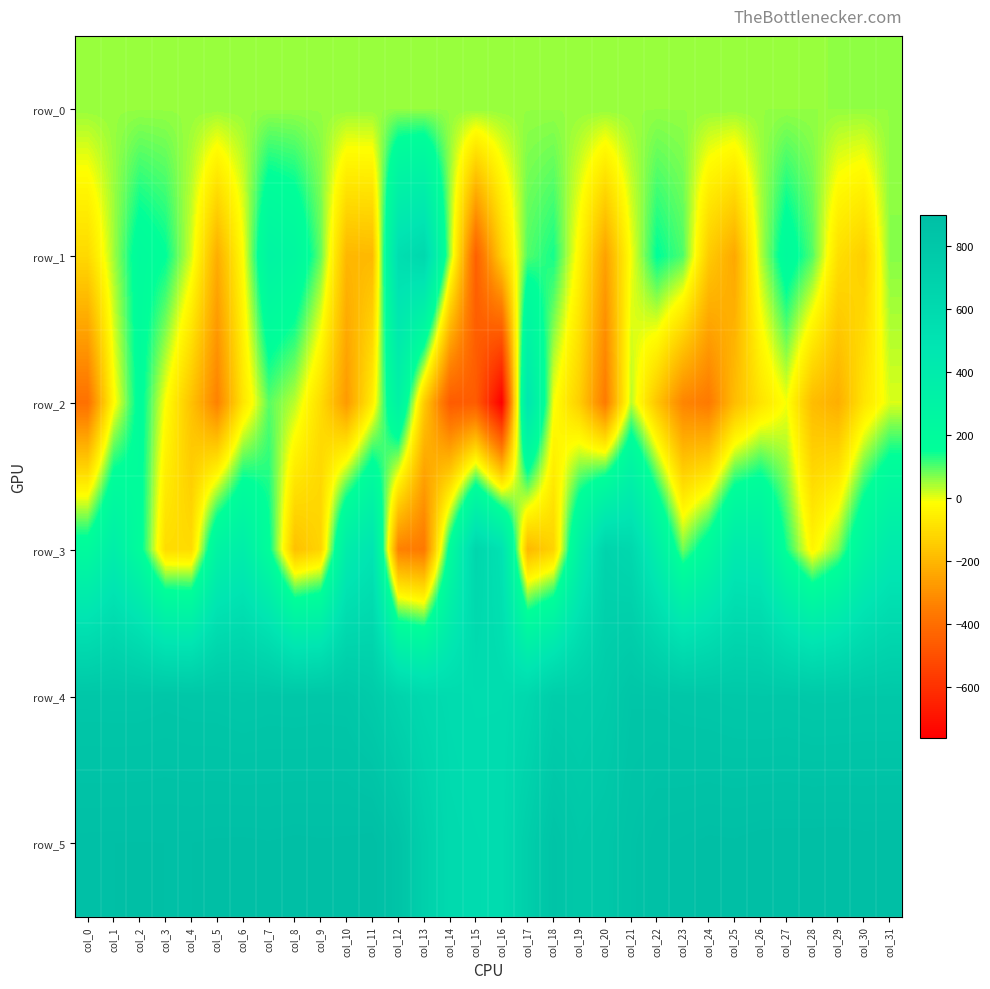

Reading left to right, list all the values displayed in this chart.

row_0: 54.7	54.7	54.8	54.8	54.9	54.9	55.0	55.0	55.1	55.1	55.2	55.2	55.3	55.3	55.3	55.4	55.5	55.5	55.6	55.6	55.7	55.7	55.8	55.8	55.8	55.9	56.0	56.0	56.0	56.1	56.1	56.2
row_1: -110.0	47.0	194.0	155.0	14.0	-224.0	-17.0	281.0	242.0	87.0	-199.0	-194.0	550.0	618.0	51.0	-445.0	-137.0	99.0	139.0	-37.0	-256.0	-7.0	155.0	102.0	-147.0	-238.0	33.0	200.0	99.0	-94.0	-138.0	65.0
row_2: -389.0	-26.0	181.0	-13.0	-171.0	-338.0	-78.0	94.0	31.0	-103.0	-274.0	-56.0	312.0	-148.0	-461.0	-459.0	-759.0	462.0	-7.0	-139.0	-358.0	30.0	-164.0	-329.0	-361.0	-185.0	-84.0	-8.0	-184.0	-221.0	-79.0	10.0
row_3: 204.0	363.0	183.0	-102.0	-105.0	289.0	369.0	166.0	-174.0	-122.0	379.0	484.0	-339.0	-364.0	185.0	637.0	506.0	-195.0	-125.0	324.0	660.0	619.0	352.0	77.0	214.0	415.0	398.0	139.0	-38.0	69.0	283.0	411.0
row_4: 806.0	805.0	805.0	812.0	806.0	804.0	796.0	803.0	800.0	804.0	801.0	755.0	667.0	608.0	583.0	571.0	573.0	621.0	732.0	725.0	749.0	817.0	814.0	804.0	799.0	792.0	788.0	791.0	781.0	782.0	787.0	787.0
row_5: 883.0	884.0	885.0	884.0	884.0	887.0	888.0	885.0	889.0	887.0	888.0	894.0	837.0	705.0	599.0	588.0	580.0	722.0	839.0	787.0	808.0	846.0	874.0	881.0	889.0	887.0	894.0	895.0	896.0	897.0	893.0	894.0